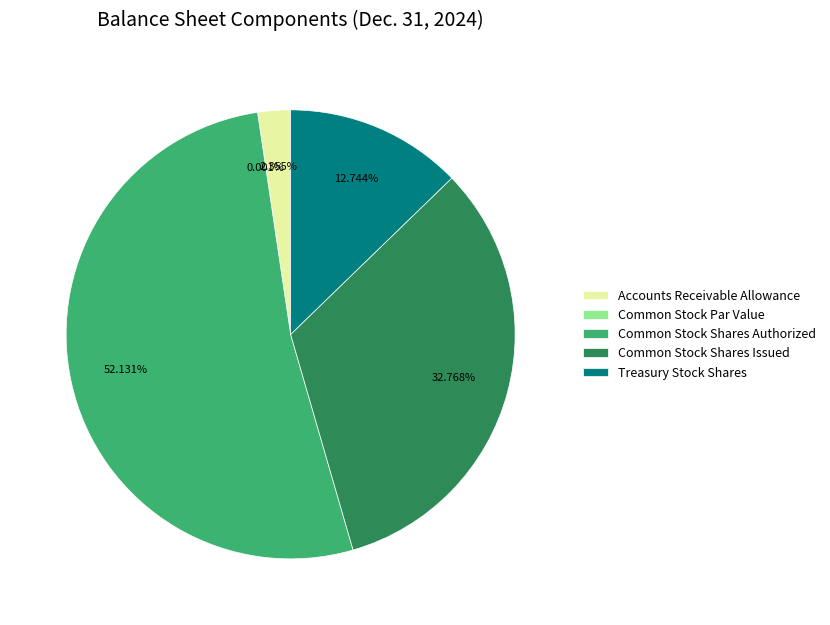

What percentage is the Common Stock Shares Authorized slice, to the nearest percent?

52%